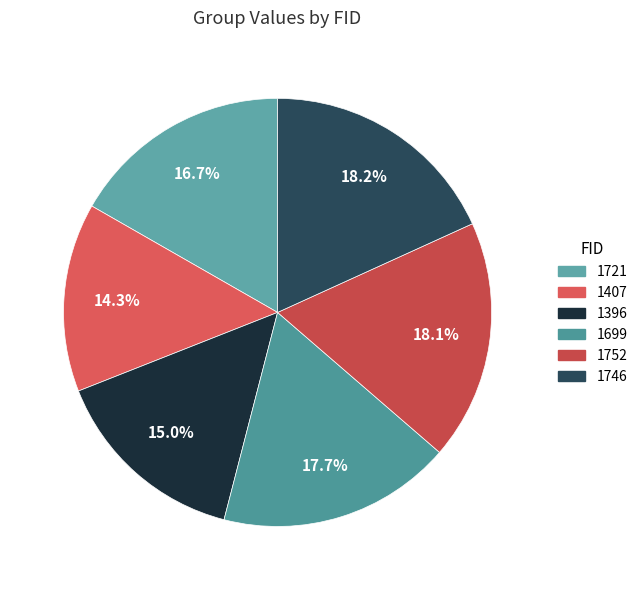

What is the change in value from 1407 to 1396?

+49